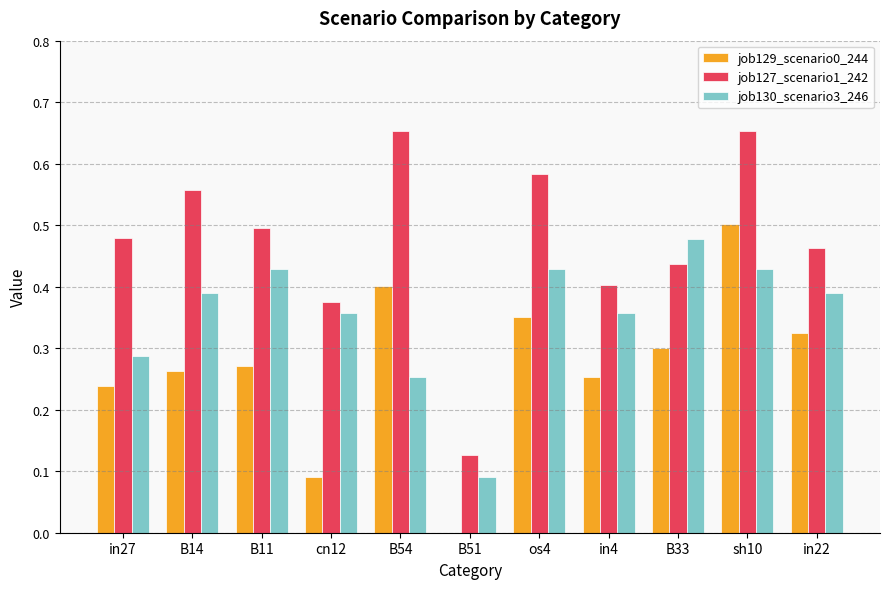

The job129_scenario0_244 series shows 0.5 at in22. True or false?

False